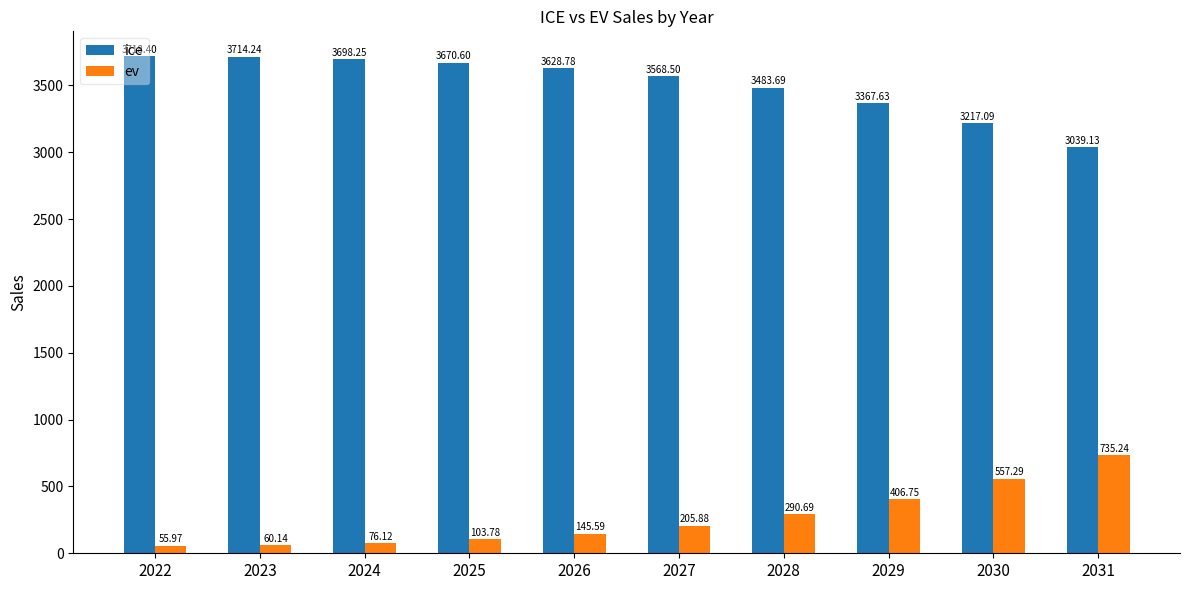

How many bars are there in each group?

2